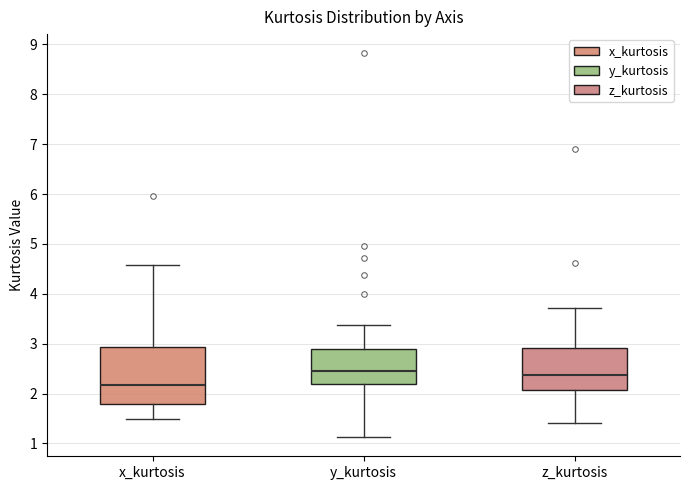

Reading left to right, transcribe this box plot: for each box, give where its median line is, the range the box spans, and where its two whiskers end, as read against the y-axis. The values are not printed on the chart, so give them approximately, as read against the axis.

x_kurtosis: median 2.2, box 1.8 to 2.9, whiskers 1.5 to 4.6
y_kurtosis: median 2.5, box 2.2 to 2.9, whiskers 1.1 to 3.4
z_kurtosis: median 2.4, box 2.1 to 2.9, whiskers 1.4 to 3.7